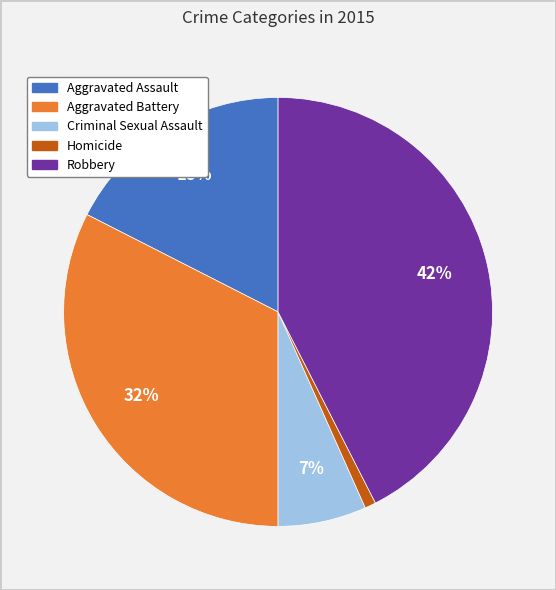

Is there any slice that represents more than half of the pie?

No